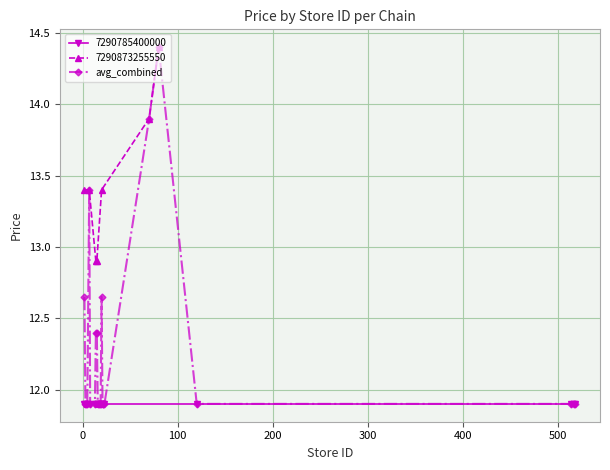

True or false: the data has more than 0 interior local peaks.

True